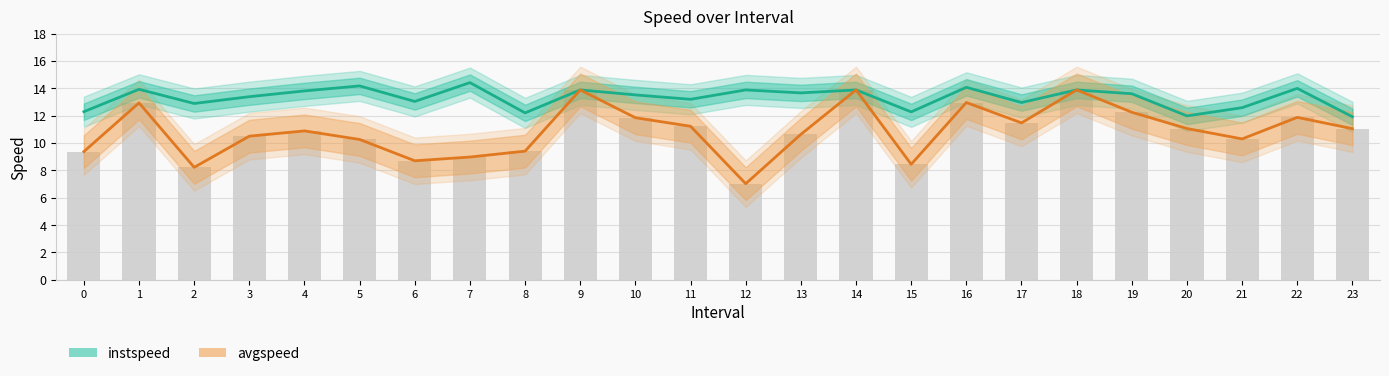

How many data points in instspeed are above 13?

16